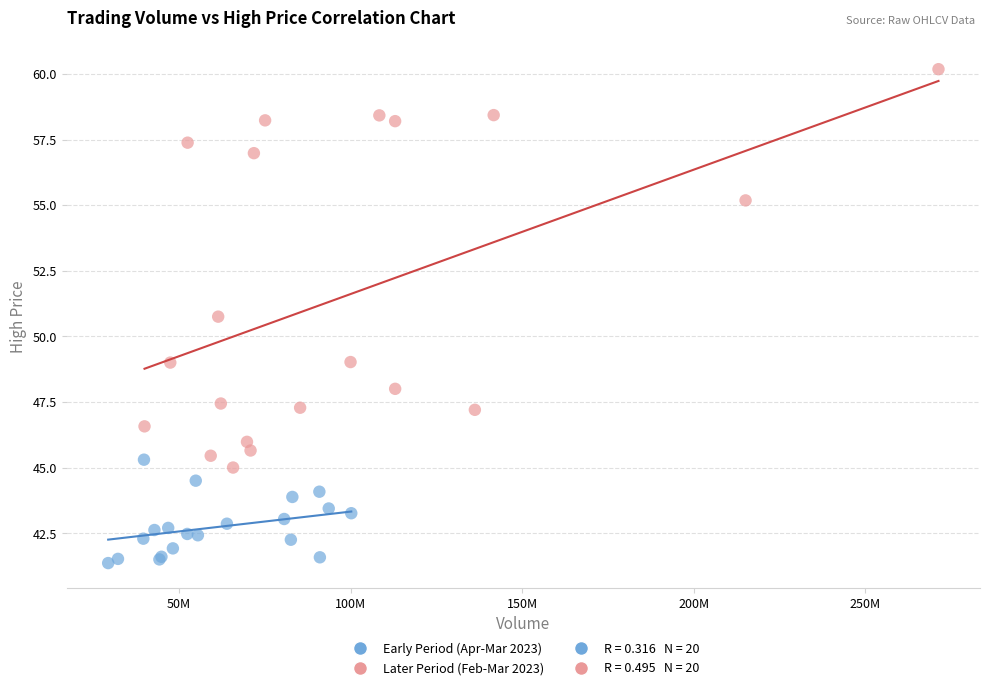

Which series reaches the minimum Y coordinate?

Early Period (Apr-Mar 2023)